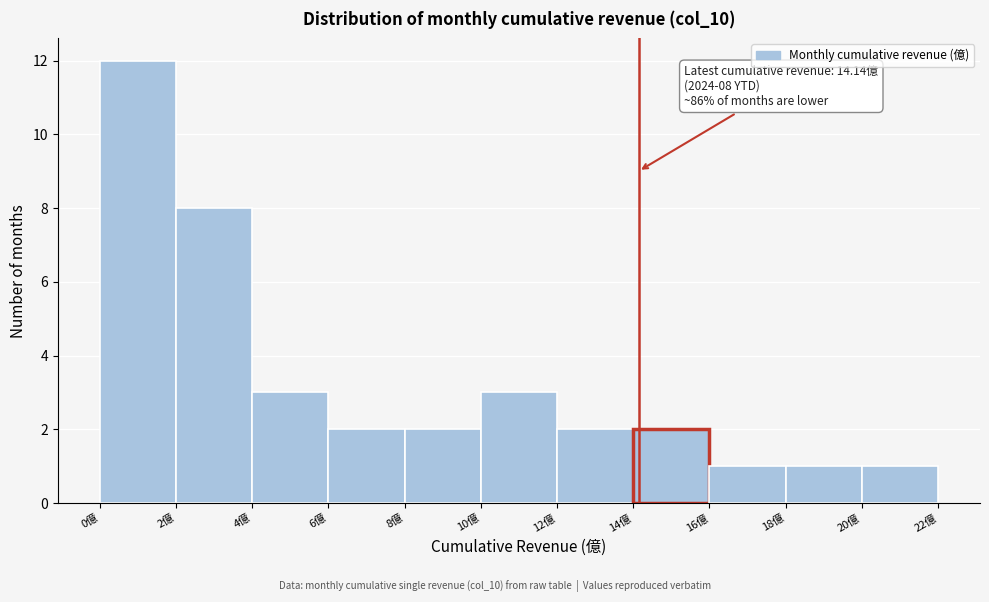

Over which range of the x-axis is the bar tallest?

0 to 2